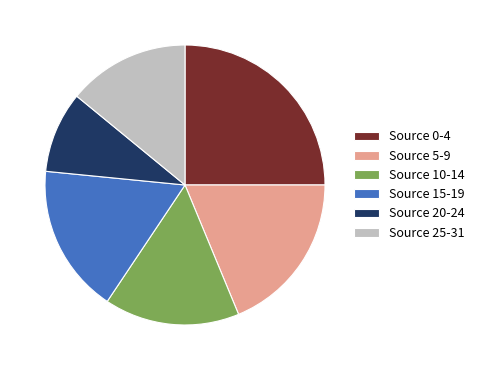

Is the sum of Source 25-31 and Source 5-9 greater than half?

No